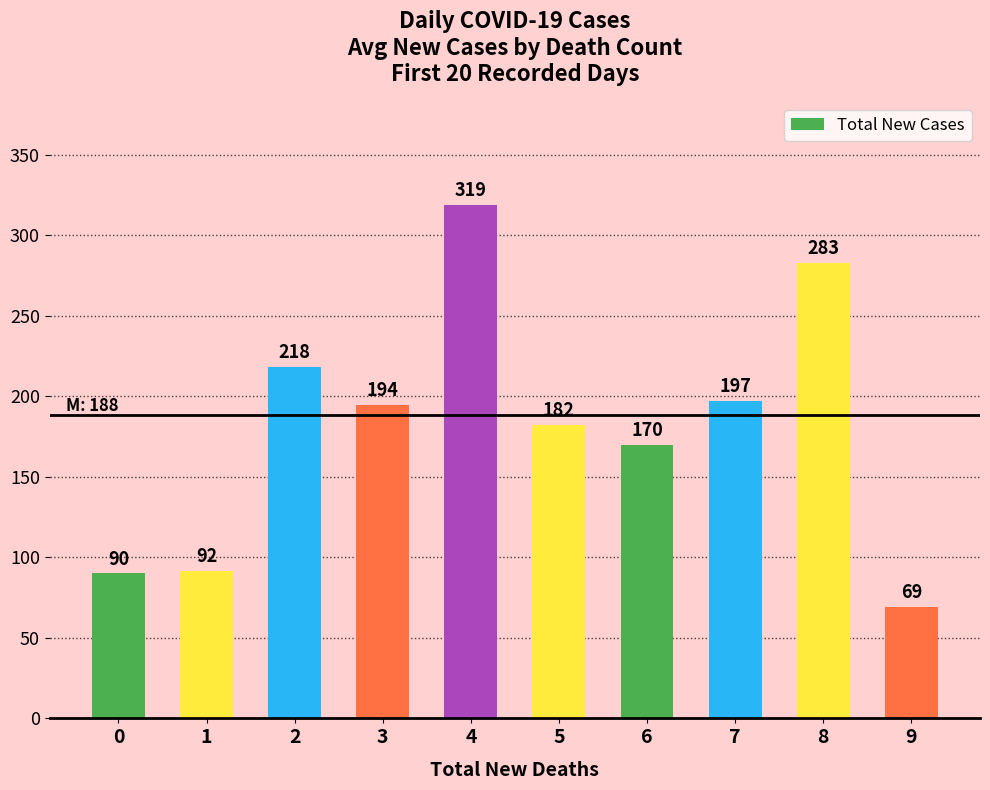

How many data points are less than 194?

5